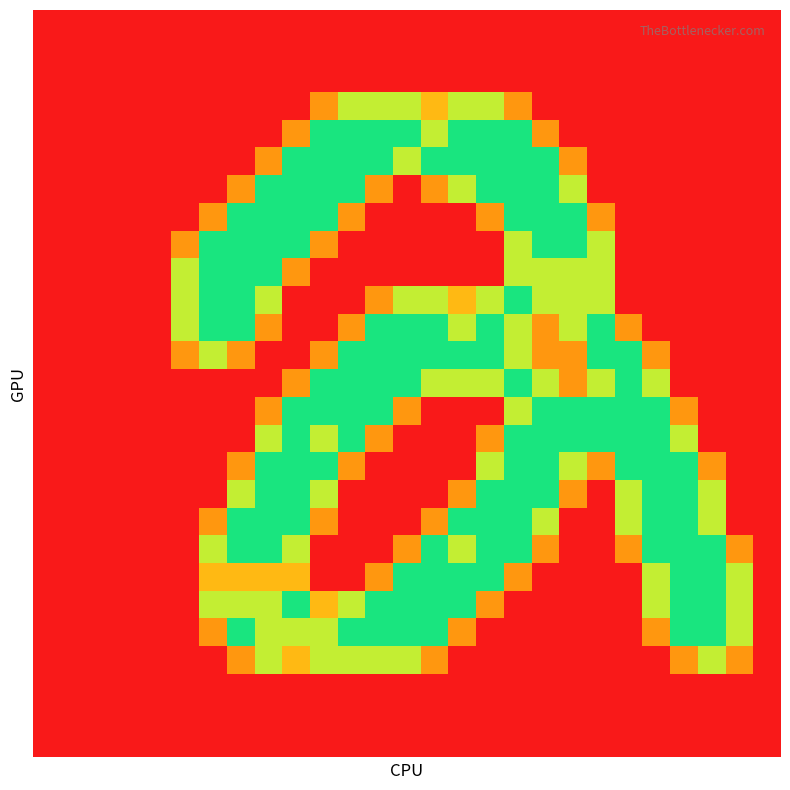

How many categories are shown in the chart?

27